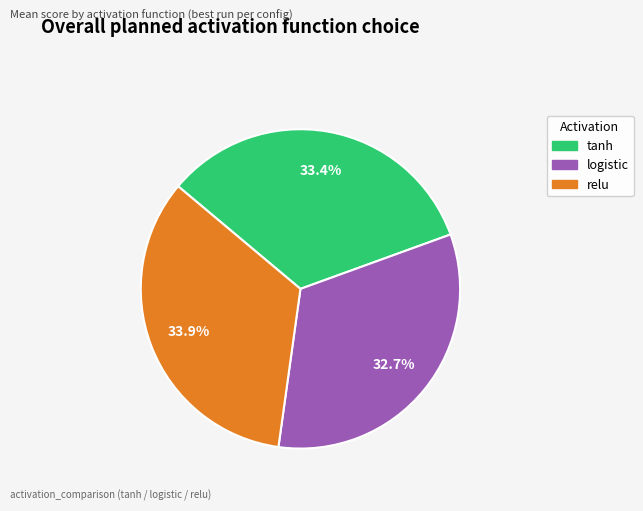

Does any single category account for the majority?

No